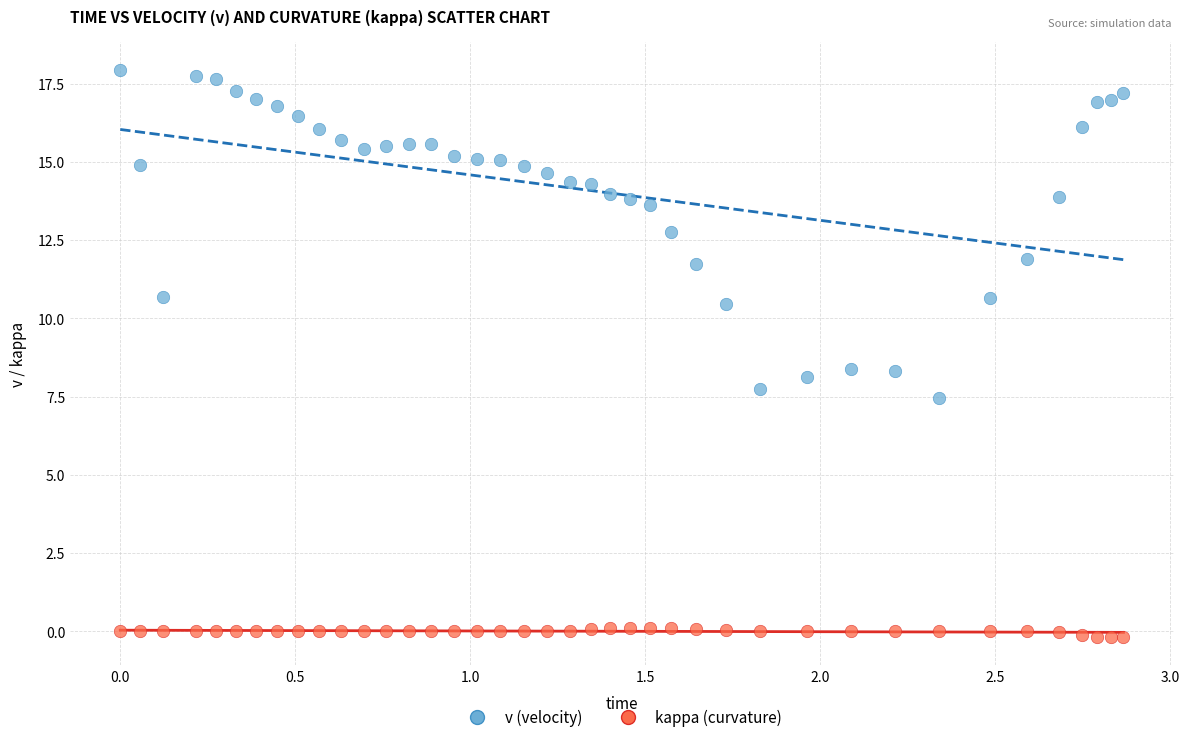

Across all data points, what is the range of X values (max minus min)?

2.9